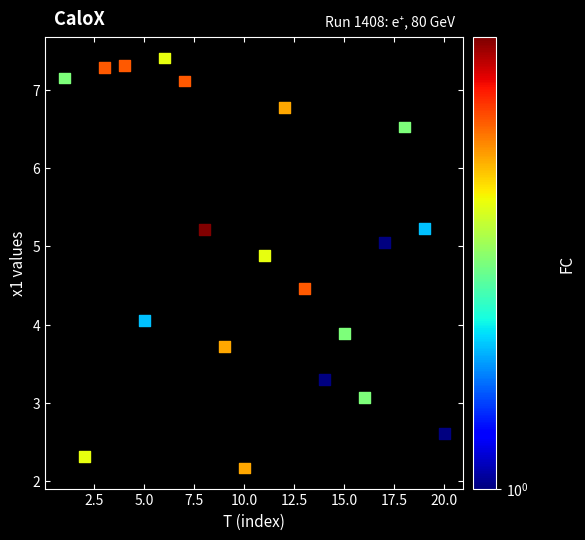

What is the range of Y values (max minus min)?

5.2